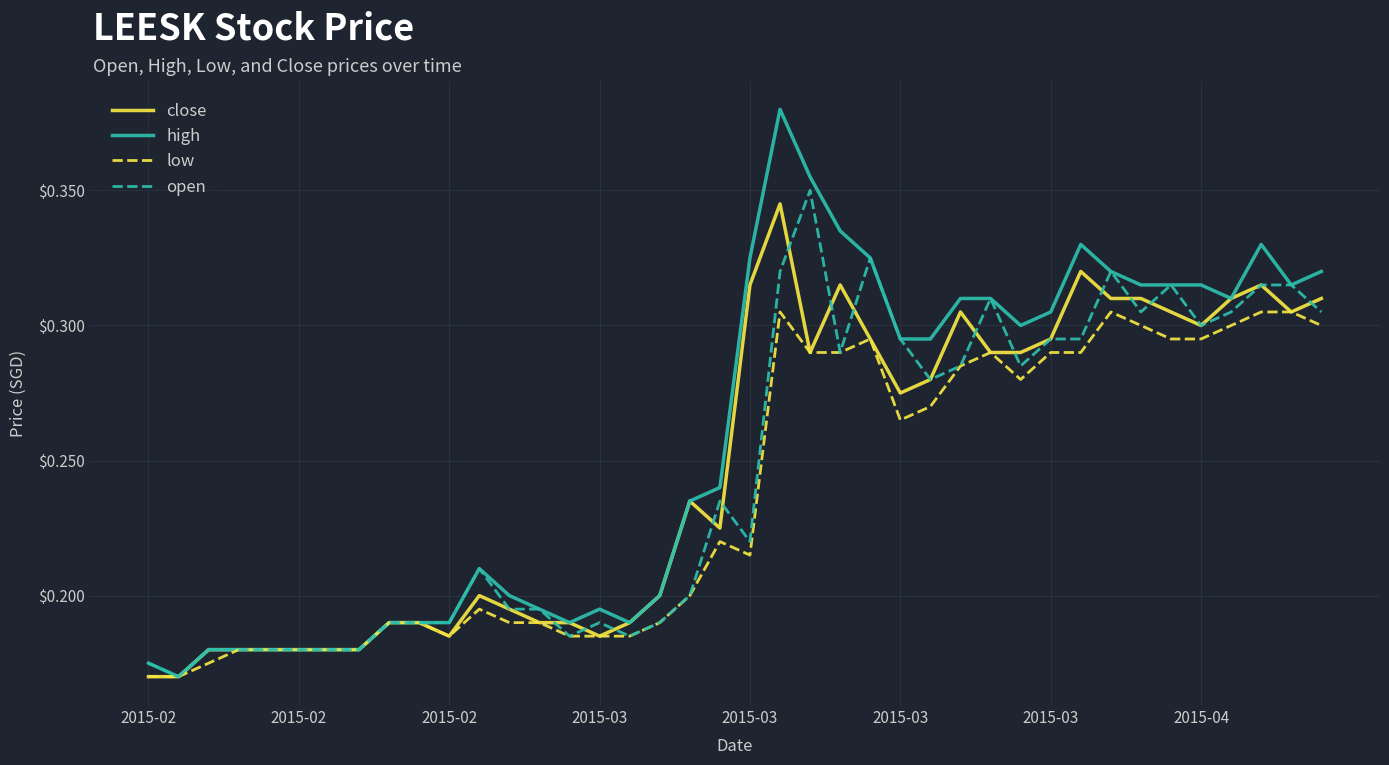

Which series has the largest total across all categories?

high